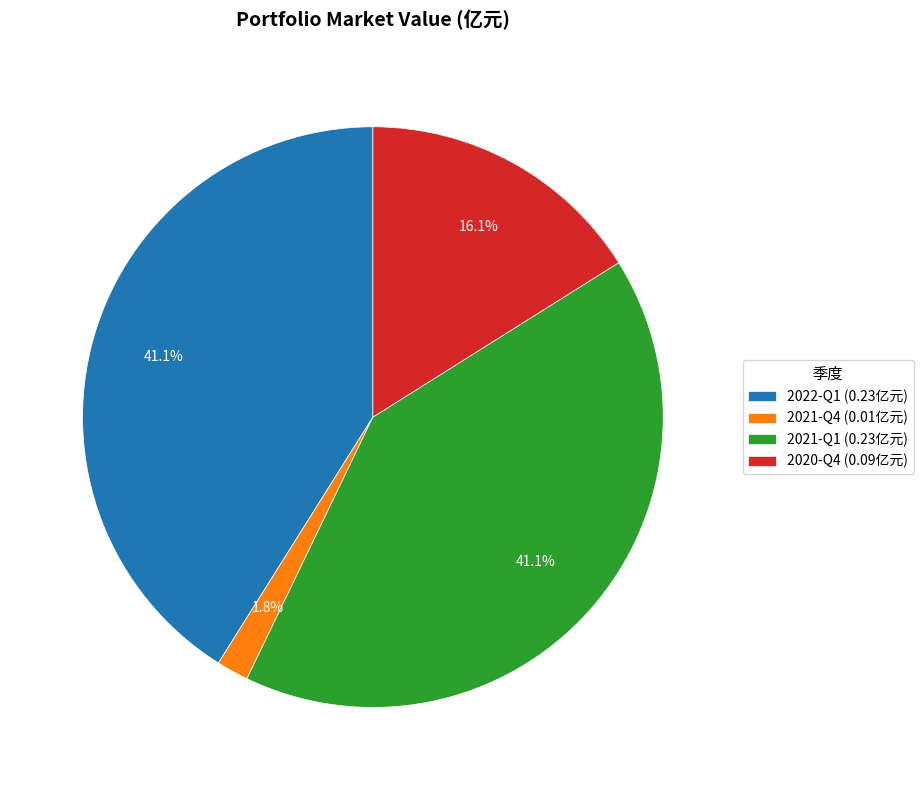

How many slices are in this pie chart?

4